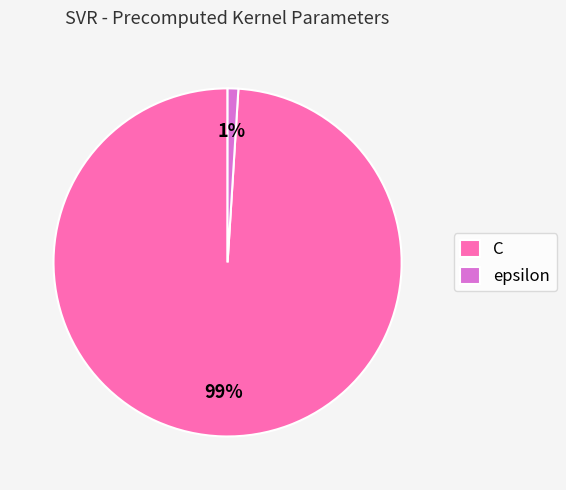

Does C account for over 50% of the chart?

Yes